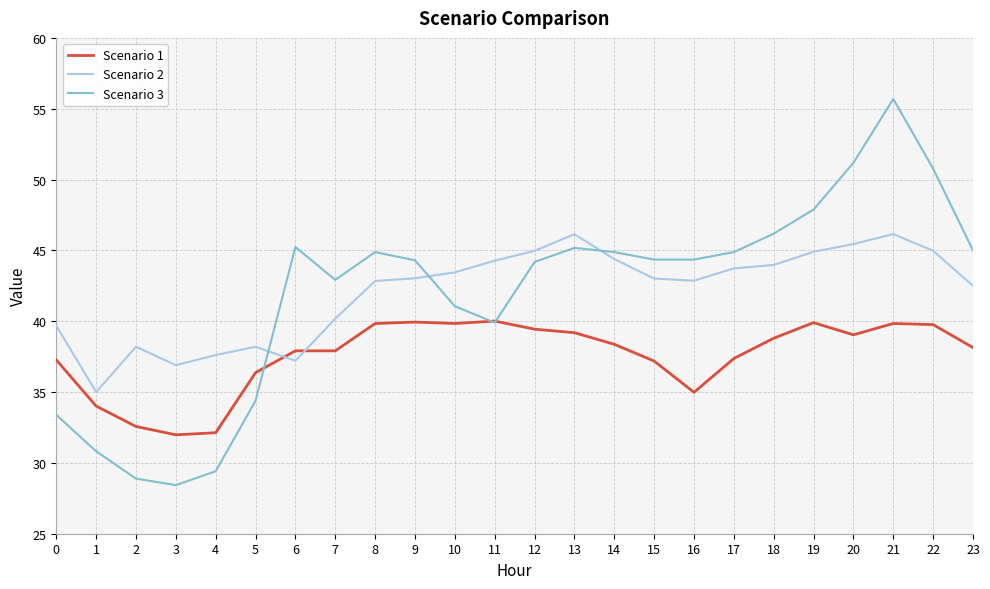

The value of Scenario 1 at 17 is 37.4. True or false?

True